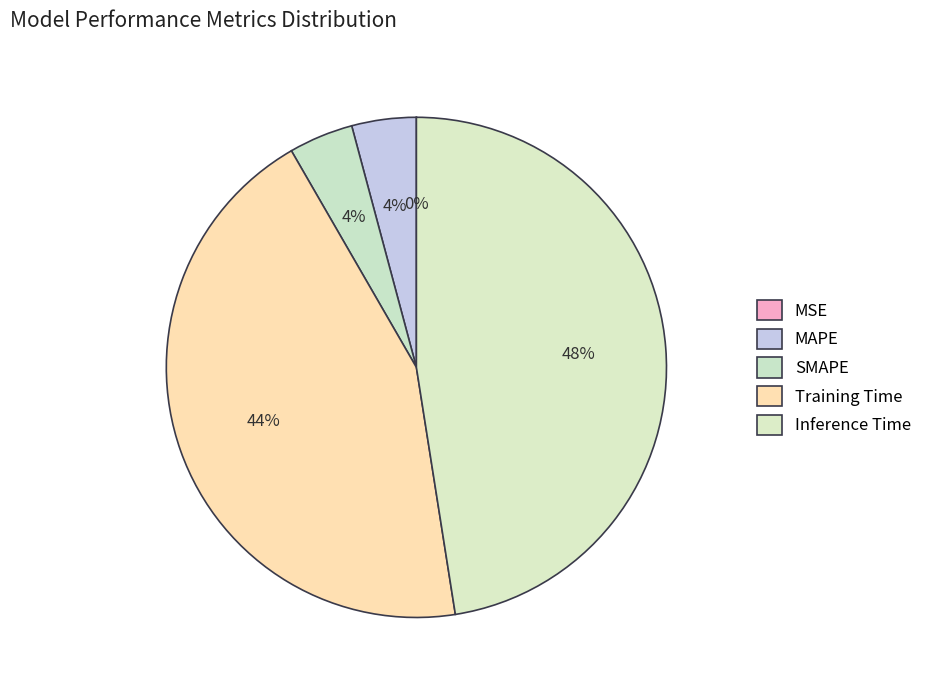

Is it true that SMAPE is 12% of the pie?

False